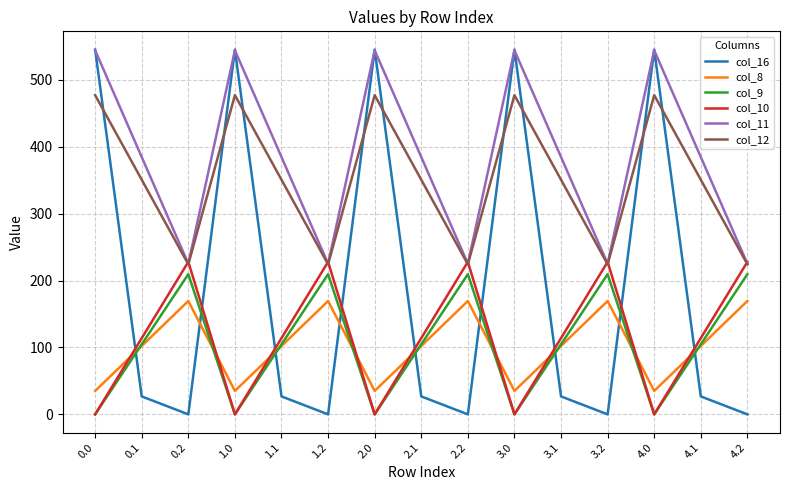

Reading left to right, extract all data points from this chart.

col_16: 545.4	26.8	0.0	545.4	26.8	0.0	545.4	26.8	0.0	545.4	26.8	0.0	545.4	26.8	0.0
col_8: 35.0	102.3	169.5	35.0	102.3	169.5	35.0	102.3	169.5	35.0	102.3	169.5	35.0	102.3	169.5
col_9: 0.0	104.8	209.6	0.0	104.8	209.6	0.0	104.8	209.6	0.0	104.8	209.6	0.0	104.8	209.6
col_10: 0.0	114.0	228.0	0.0	114.0	228.0	0.0	114.0	228.0	0.0	114.0	228.0	0.0	114.0	228.0
col_11: 544.3	384.7	225.2	544.3	384.7	225.2	544.3	384.7	225.2	544.3	384.7	225.2	544.3	384.7	225.2
col_12: 477.2	350.8	224.3	477.2	350.8	224.3	477.2	350.8	224.3	477.2	350.8	224.3	477.2	350.8	224.3